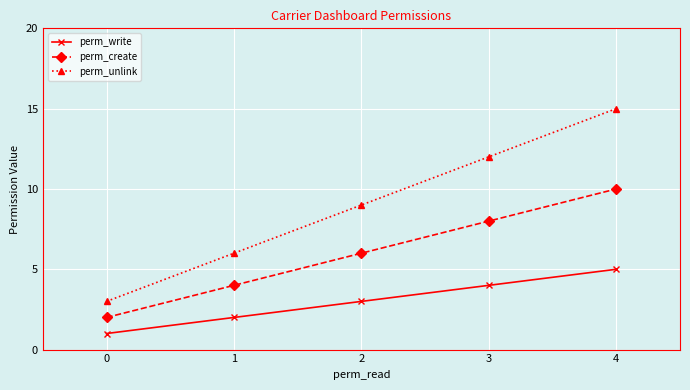

True or false: perm_unlink and perm_create cross at least once.

False